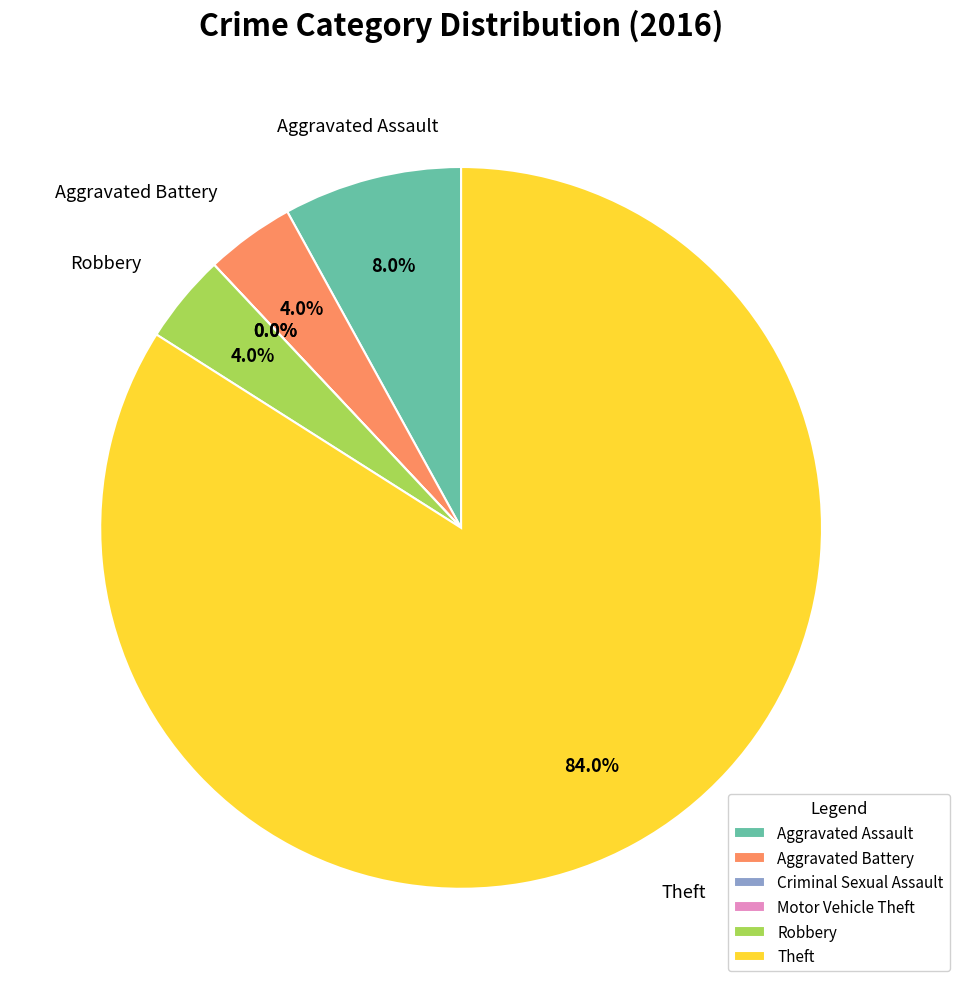

What portion of the pie excludes Aggravated Battery?

96.0%